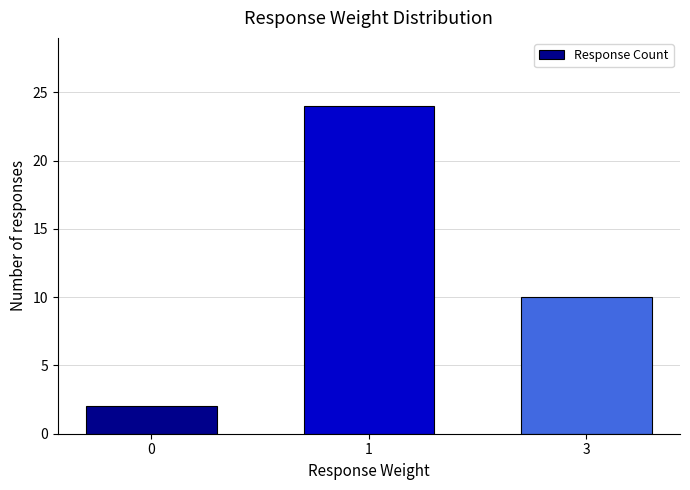

List the labels in order of value, smallest first.

0, 3, 1